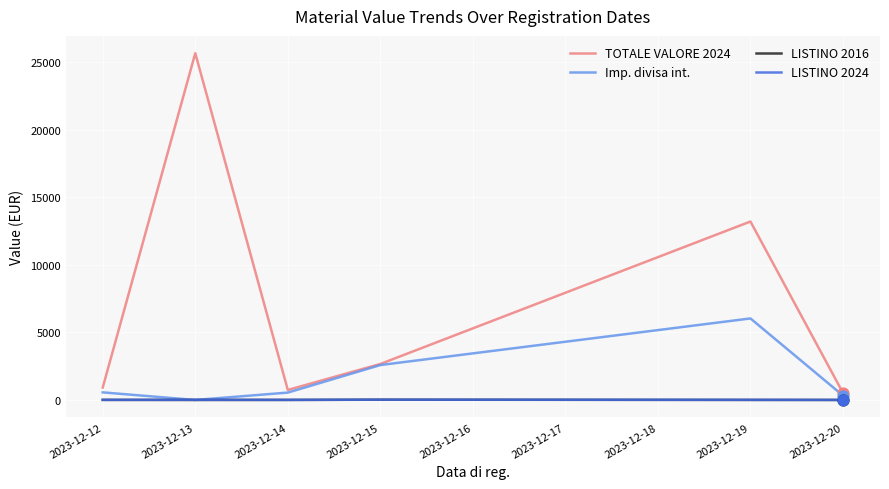

What are all the series names shown in the legend?

TOTALE VALORE 2024, Imp. divisa int., LISTINO 2016, LISTINO 2024